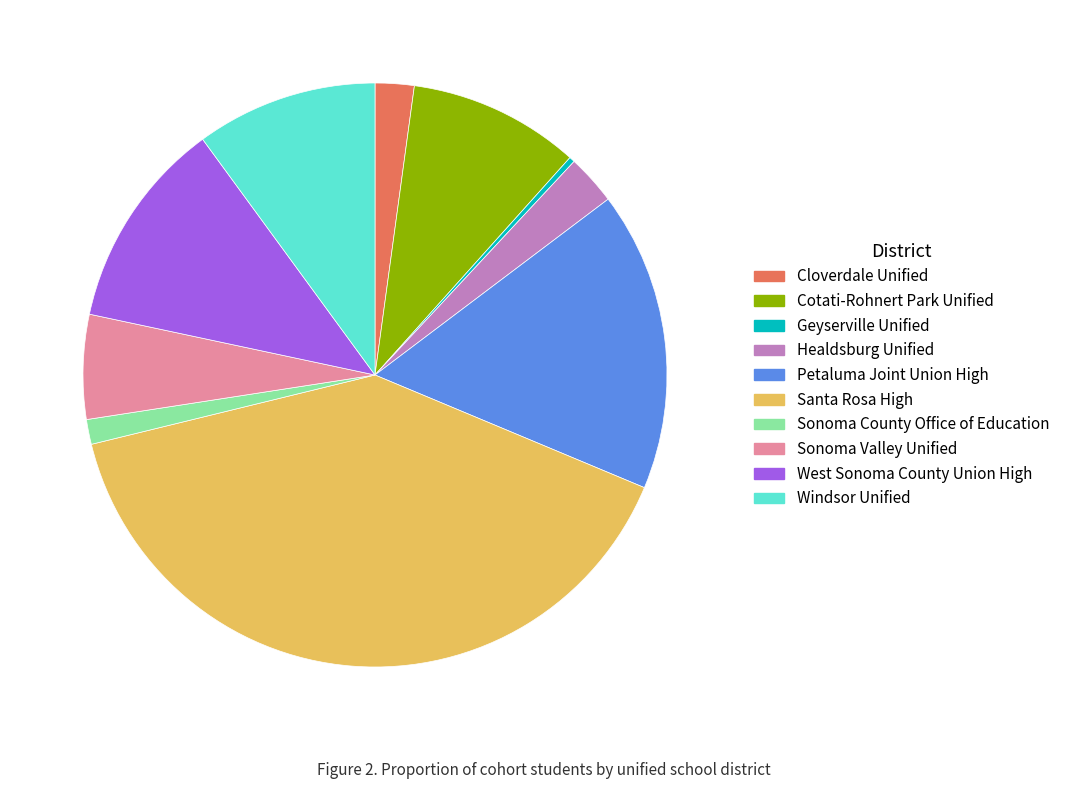

Approximately how many times larger is the value at Santa Rosa High compared to Healdsburg Unified?

14.4